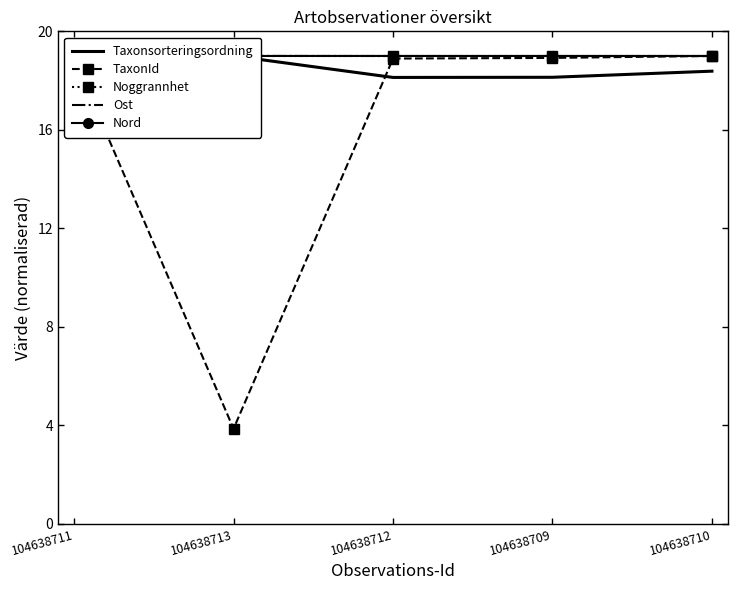

At how many categories does at least one series exceed 8?

5